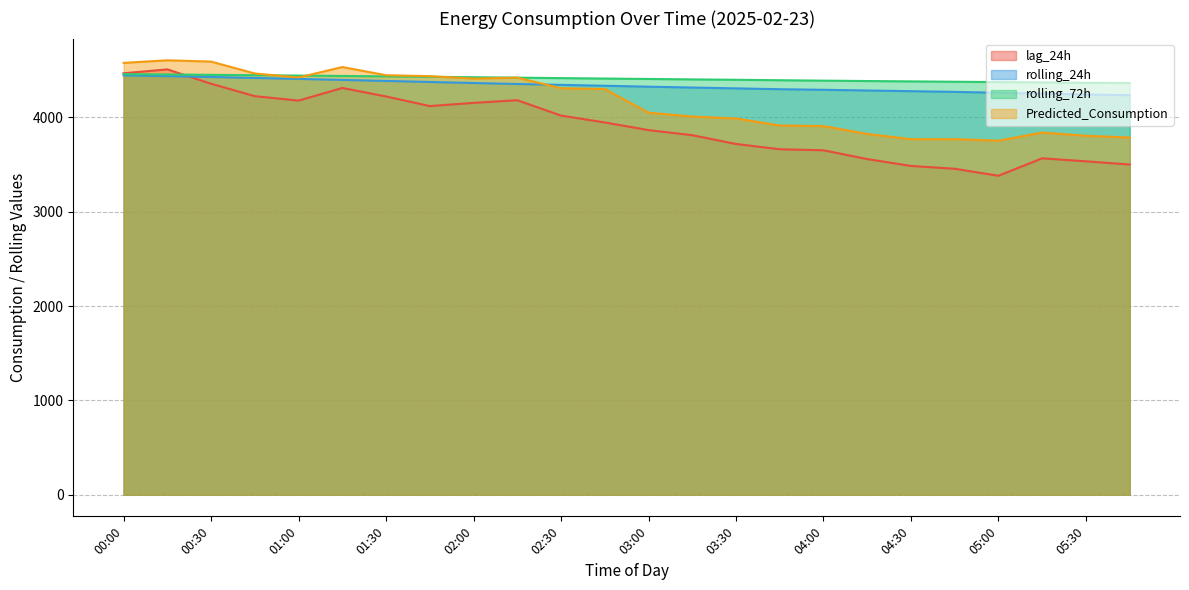

How many data points in rolling_72h are less than 4412?

12